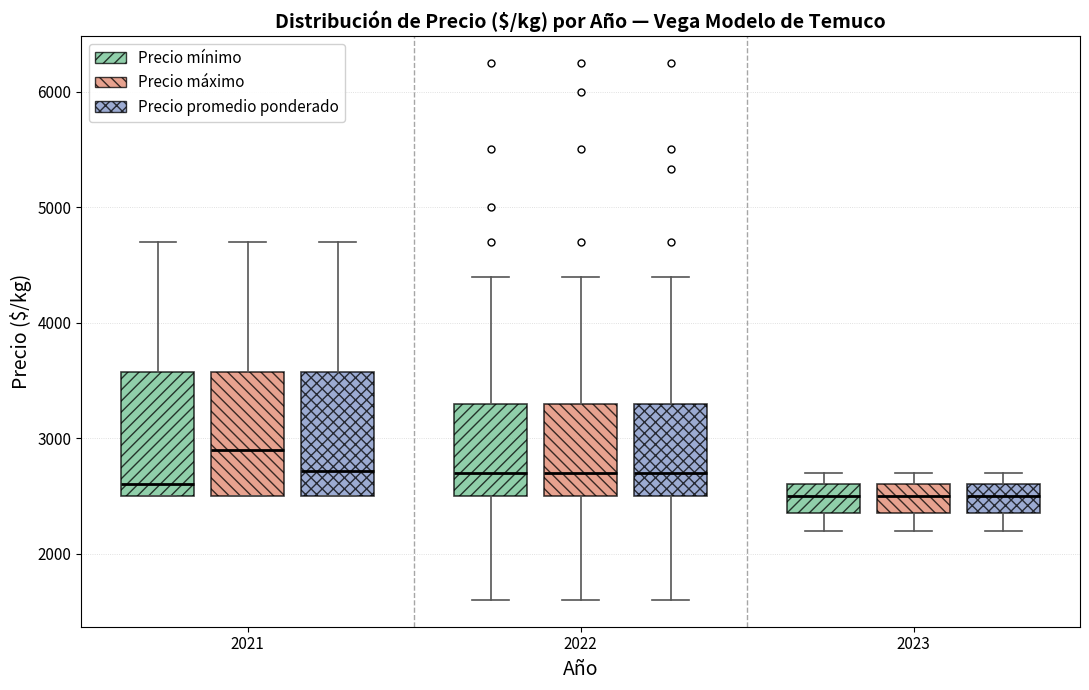

Where is the lower edge of the box for 2023 (Precio promedio ponderado) on the y-axis? The values are not printed on the chart, so give them approximately, as read against the axis.

2400